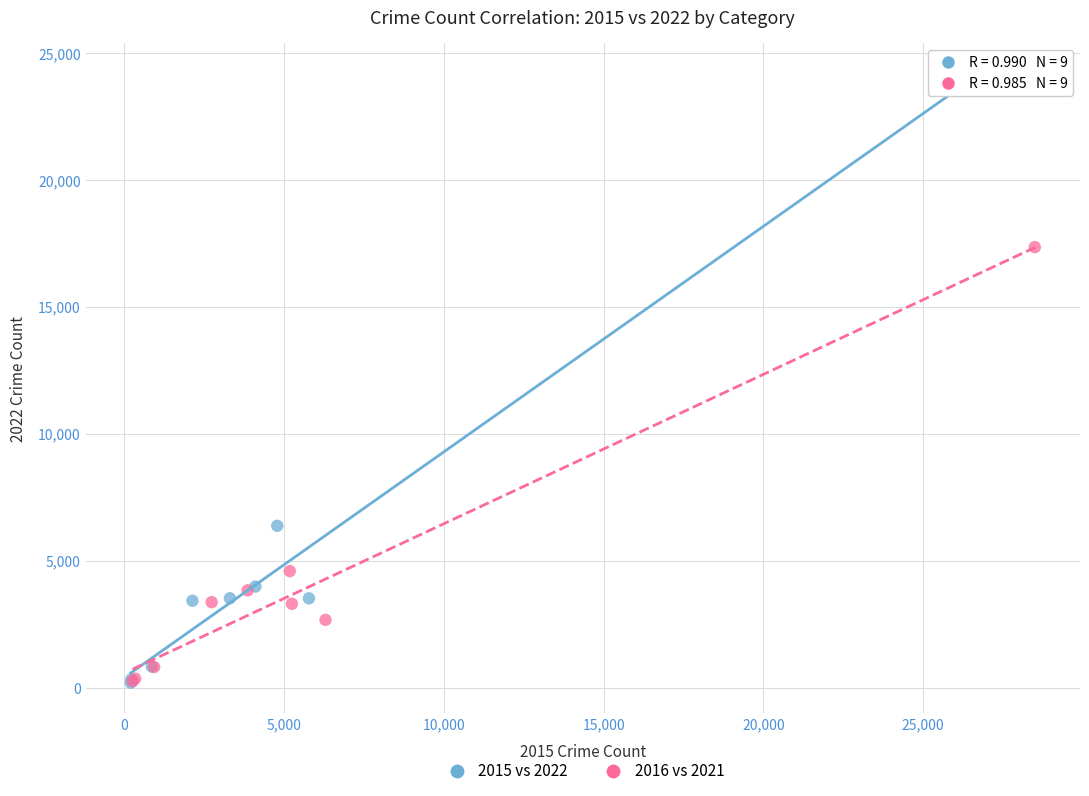

Which series has the widest spread of Y values?

2015 vs 2022